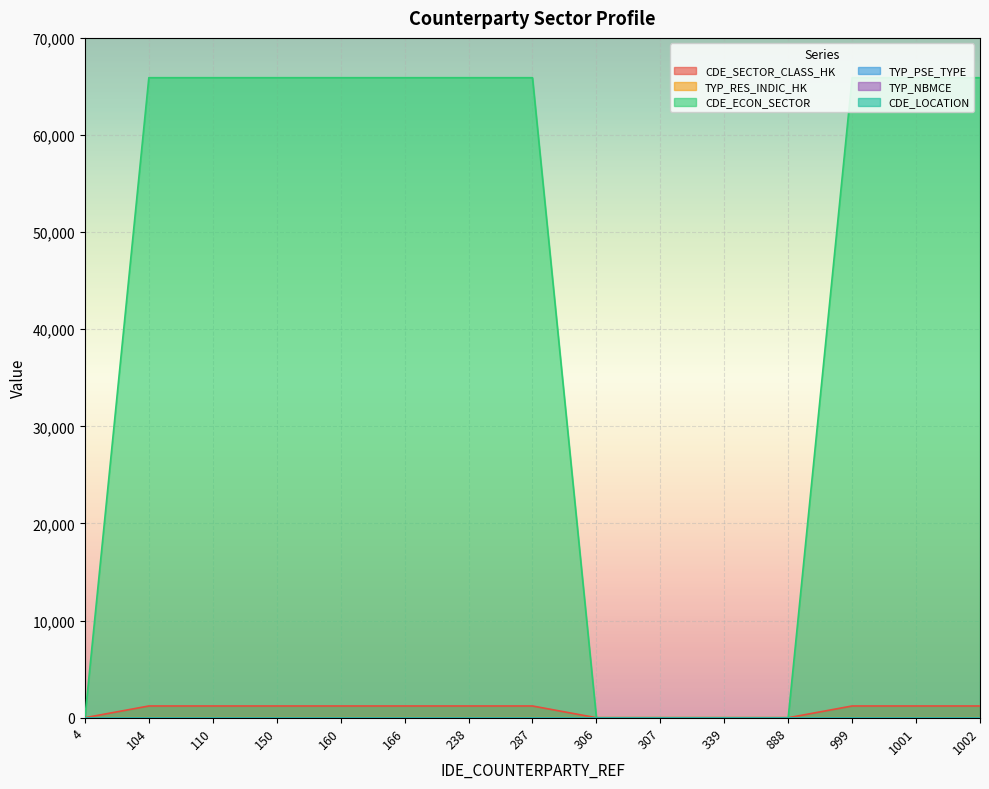

Which category has the lowest value in the CDE_SECTOR_CLASS_HK series?

4